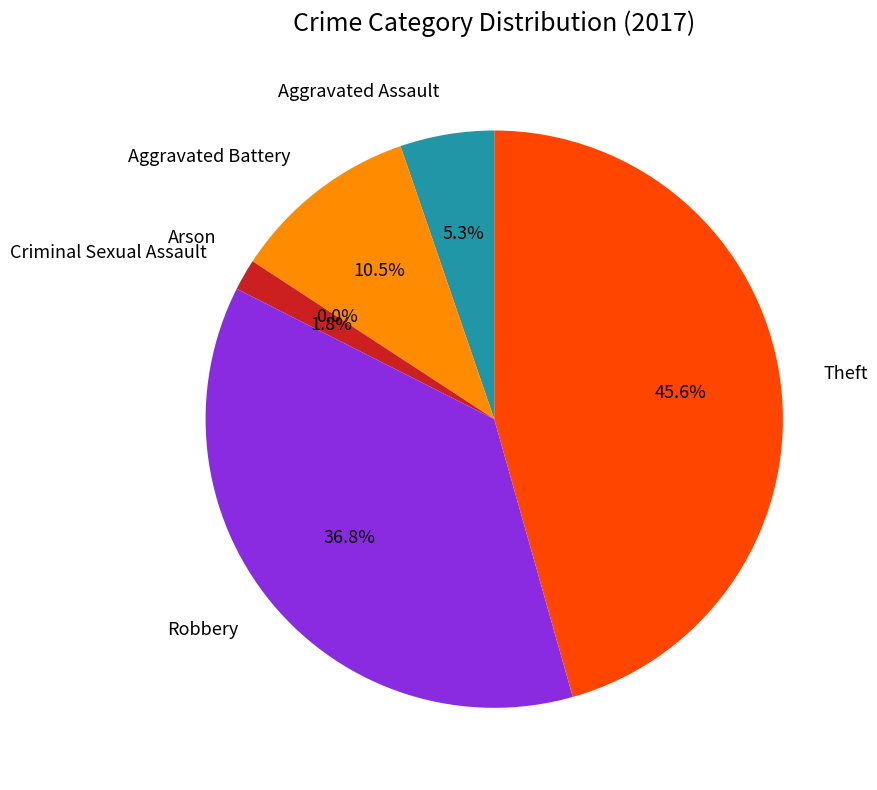

To the nearest percent, what is the difference between the largest and smallest slice percentages?

46%